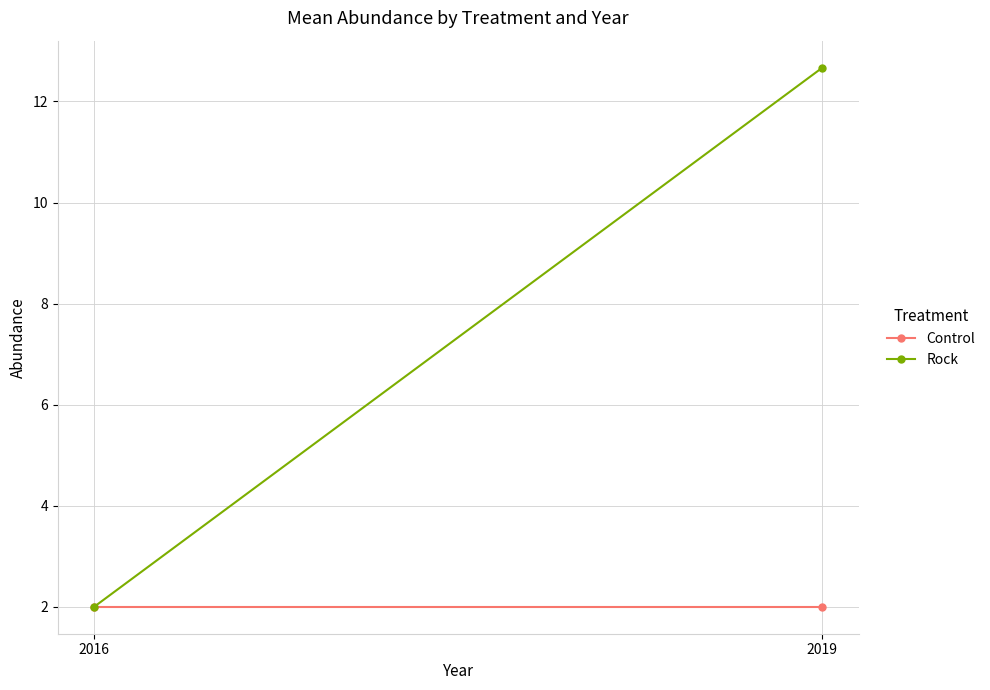

What is the total value across all series at 2016?

4.0